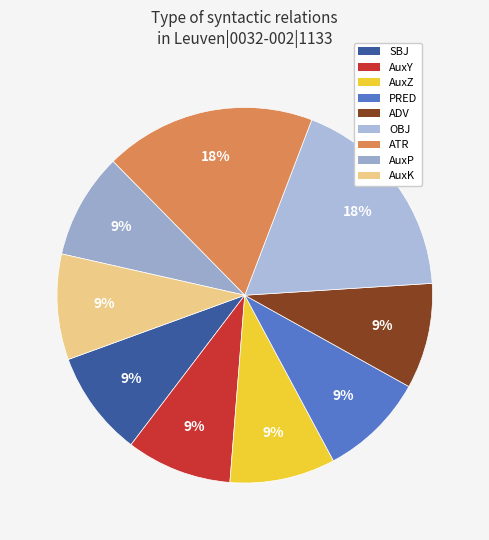

To the nearest percent, what is the combined percentage of ADV and ATR?

27%